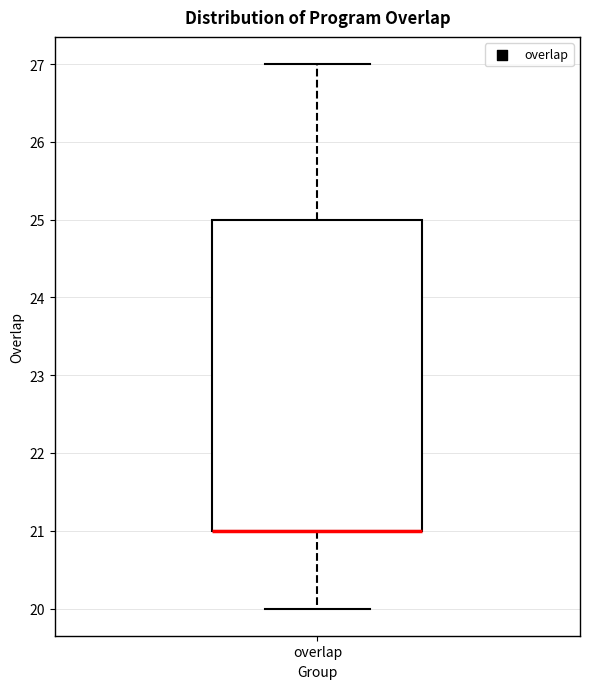

Where is the upper edge of the box for overlap on the y-axis? The values are not printed on the chart, so give them approximately, as read against the axis.

25